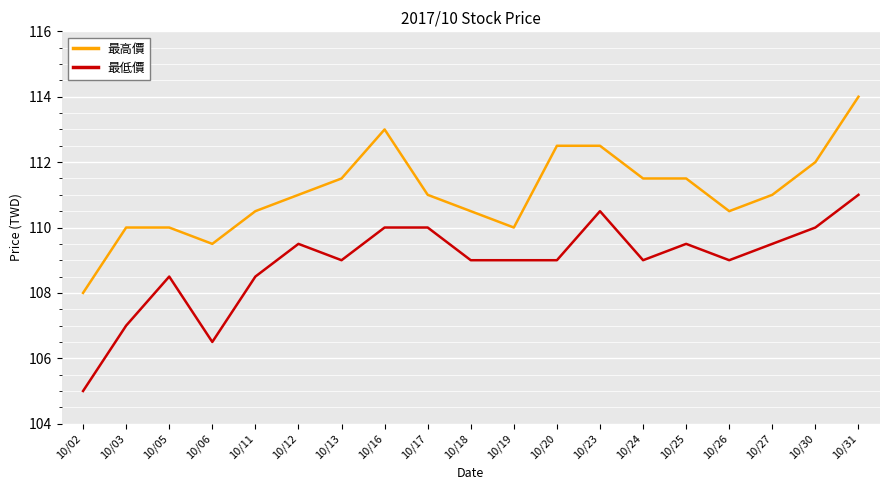

What is the difference between the 最高價 values at 10/11 and 10/05?

0.5